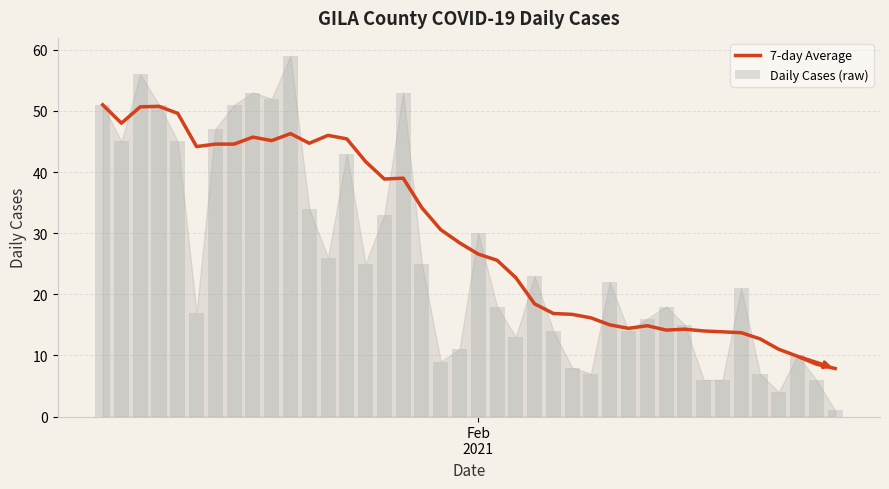

What is the average value of the 7-day Average series?

29.4